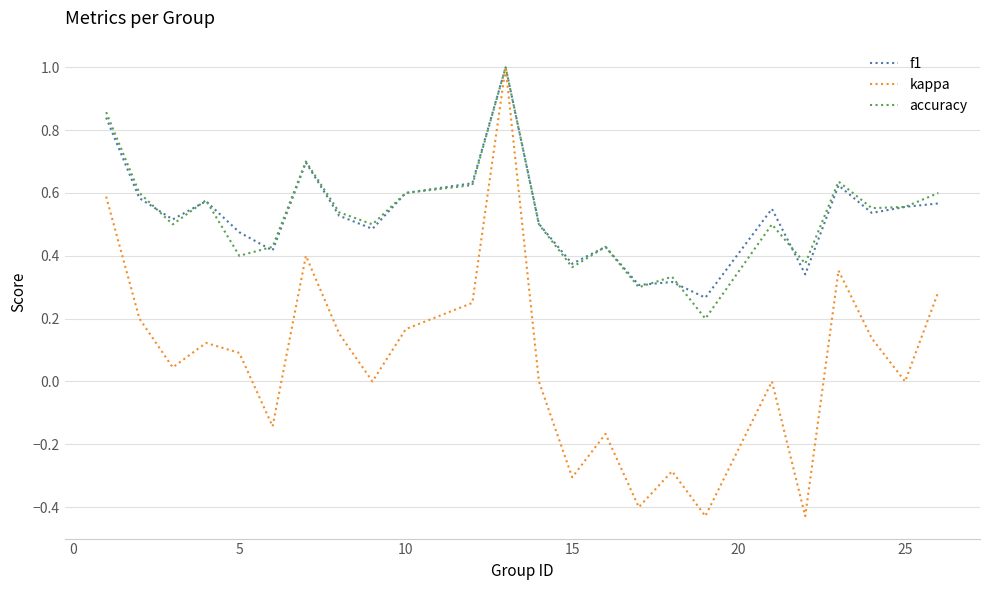

What is the highest value of the accuracy series?

1.0